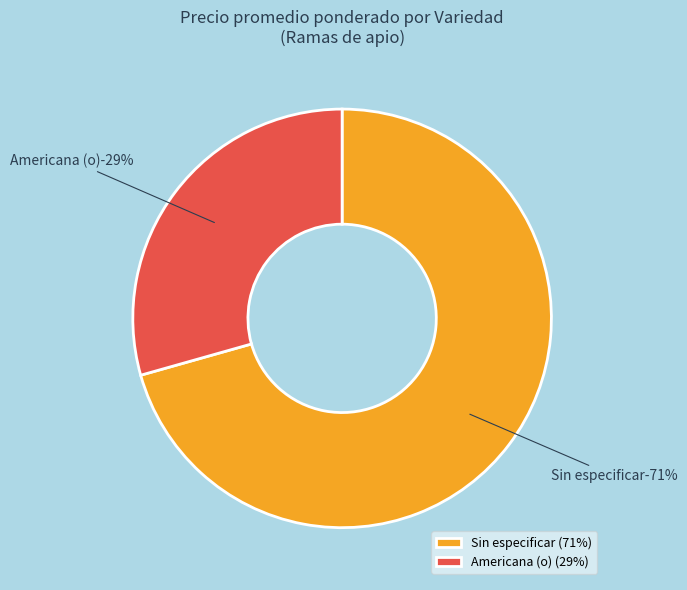

Which has a higher value, Sin especificar or Sin especificar?

Sin especificar